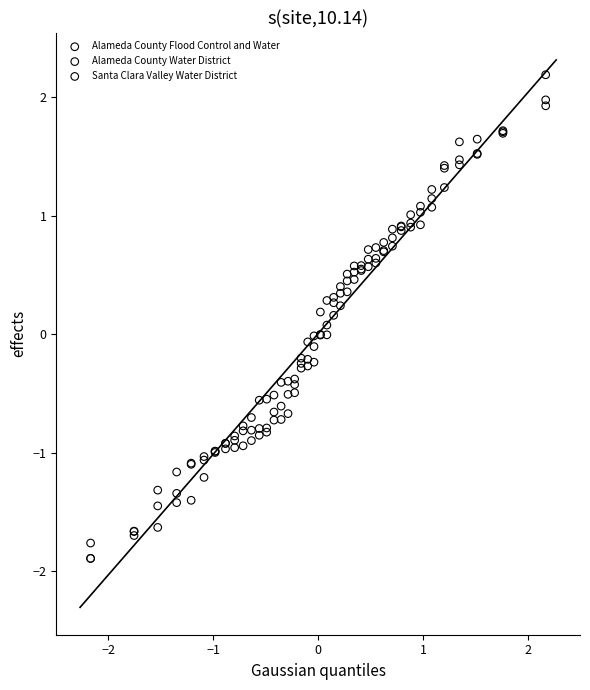

Which series contains the highest Y value?

Alameda County Water District